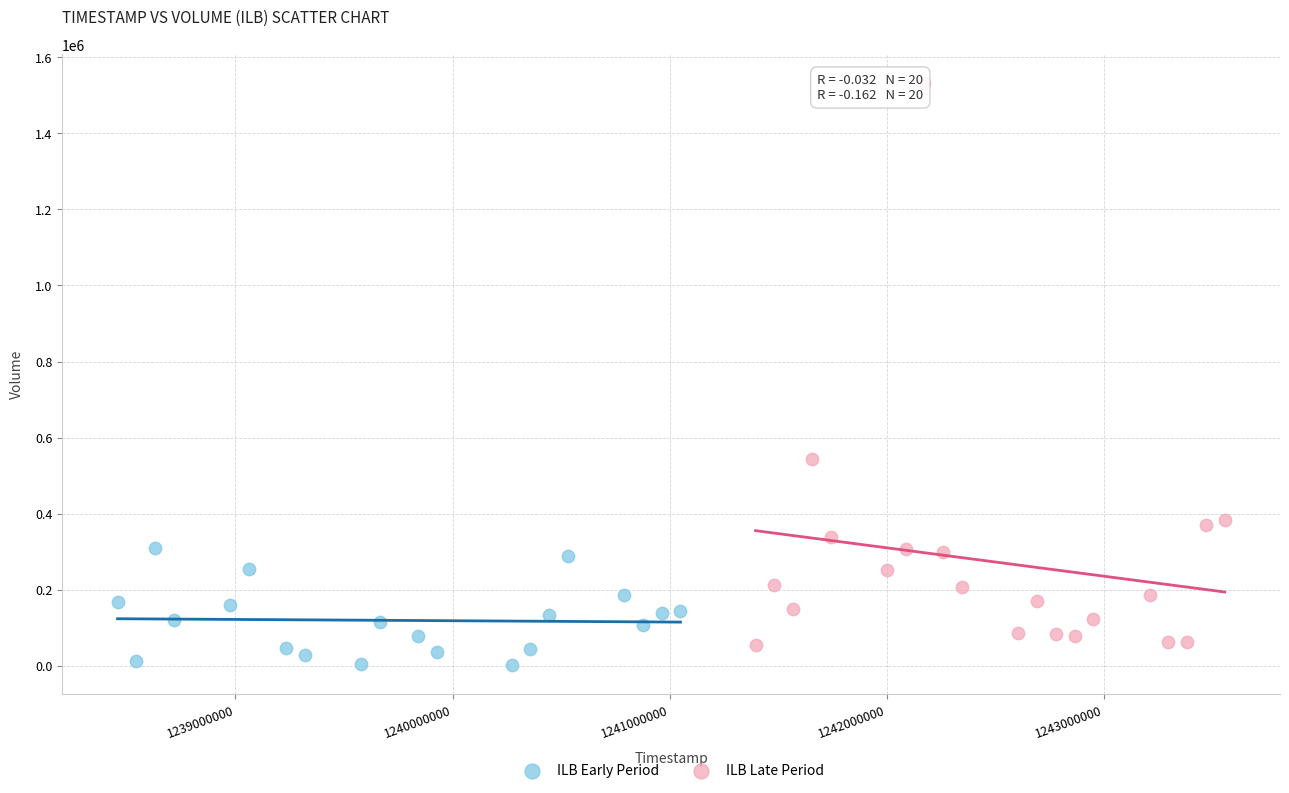

Which series has the largest Y range (max minus min)?

ILB Late Period